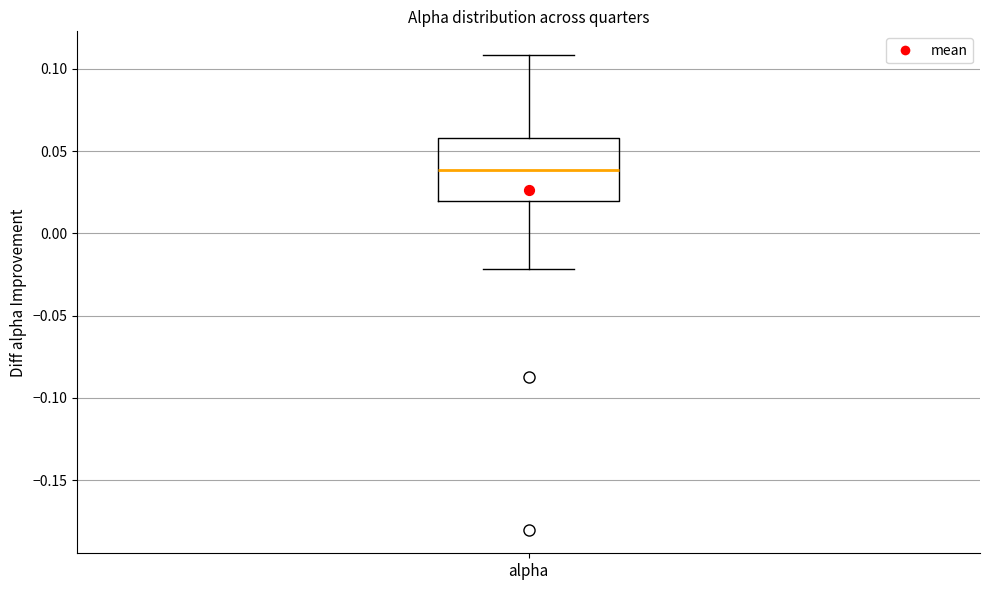

Transcribe this box plot: give where the median line is, the range the box spans, and where the two whiskers end, as read against the y-axis. The values are not printed on the chart, so give them approximately, as read against the axis.

median 0.04, box 0.02 to 0.06, whiskers -0.02 to 0.11